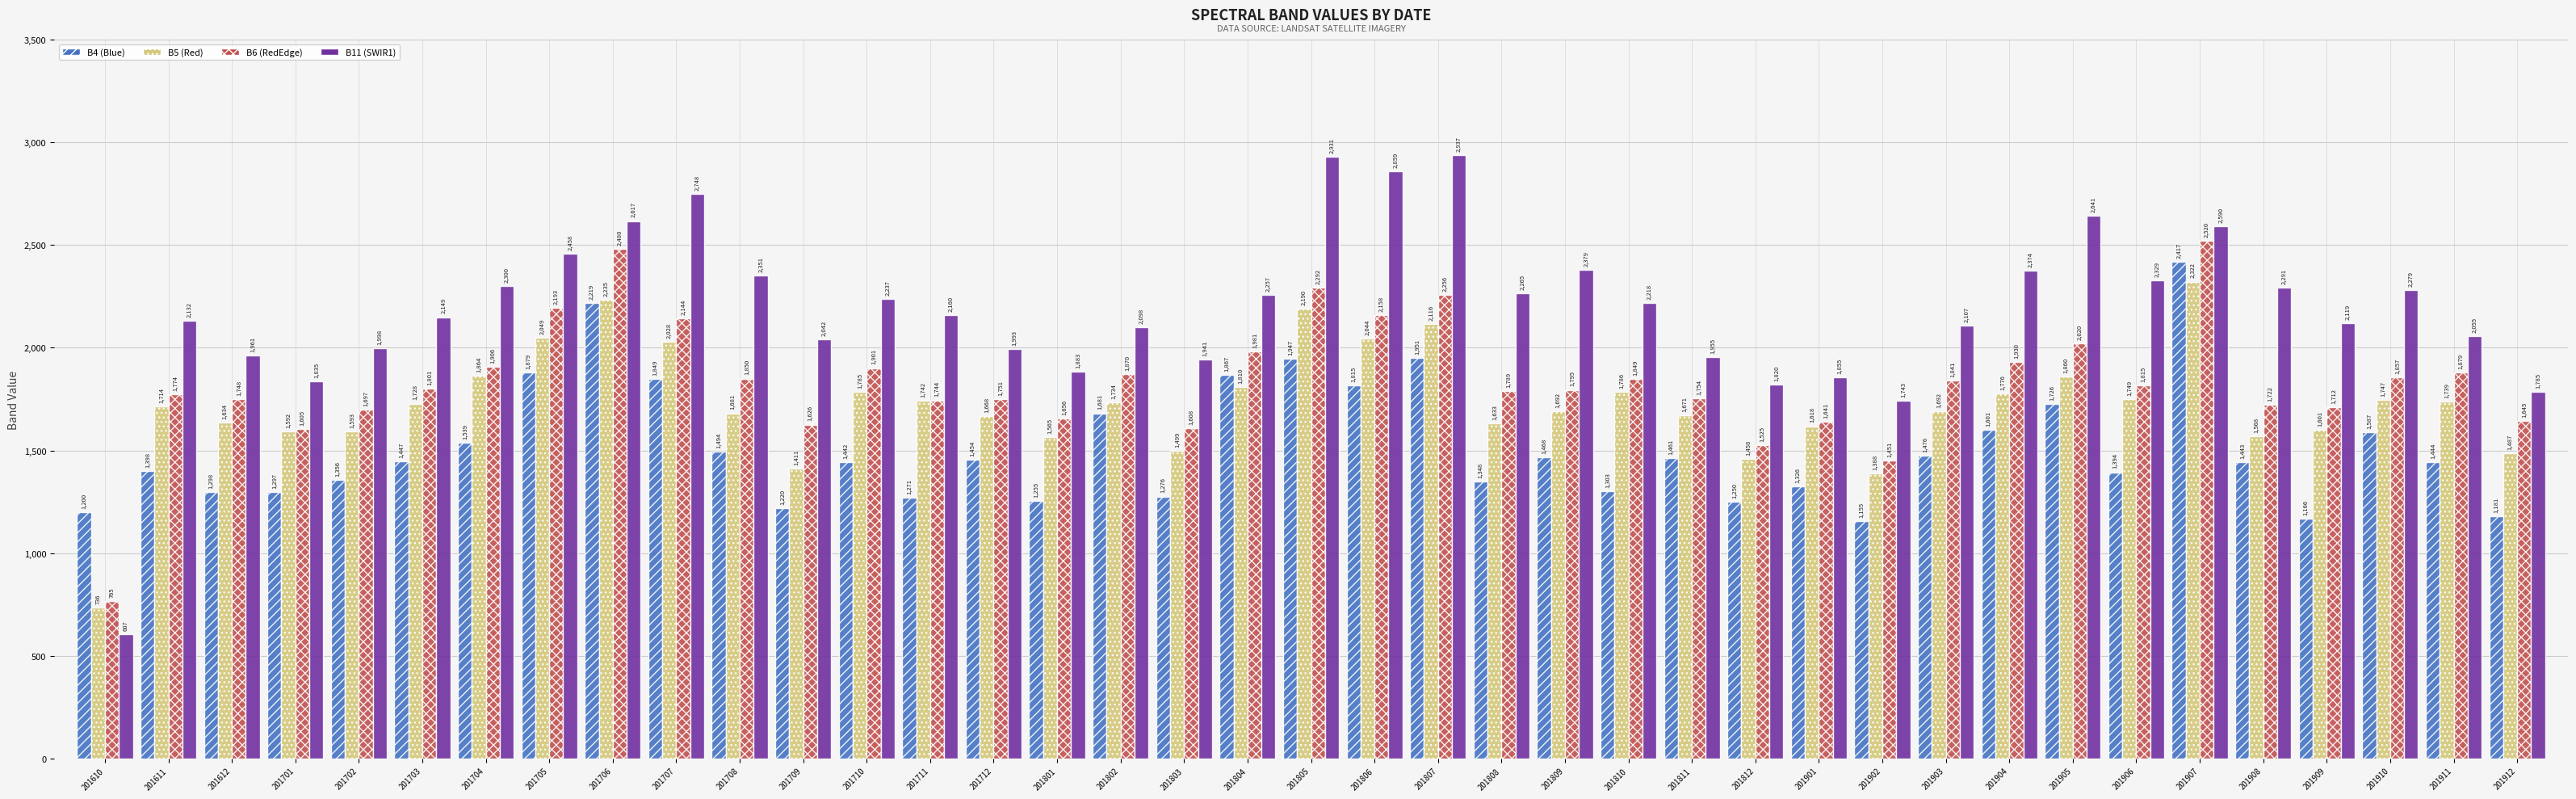

Which label corresponds to the smallest value in the chart?

201610